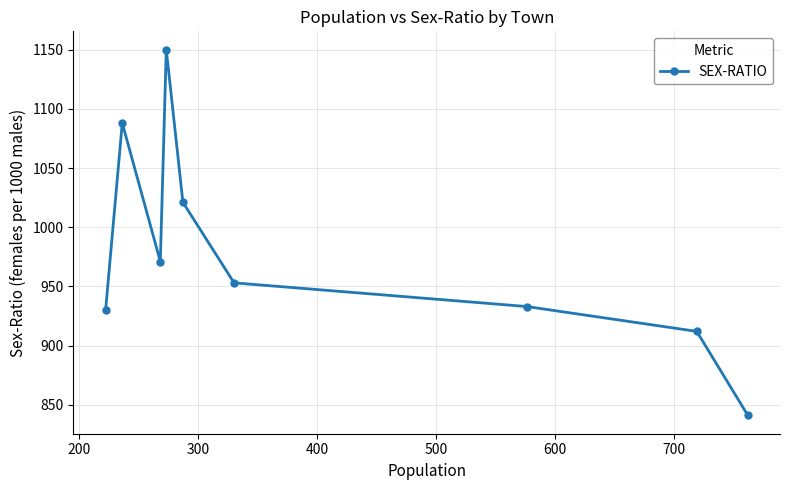

What is the sum of all values?

8799